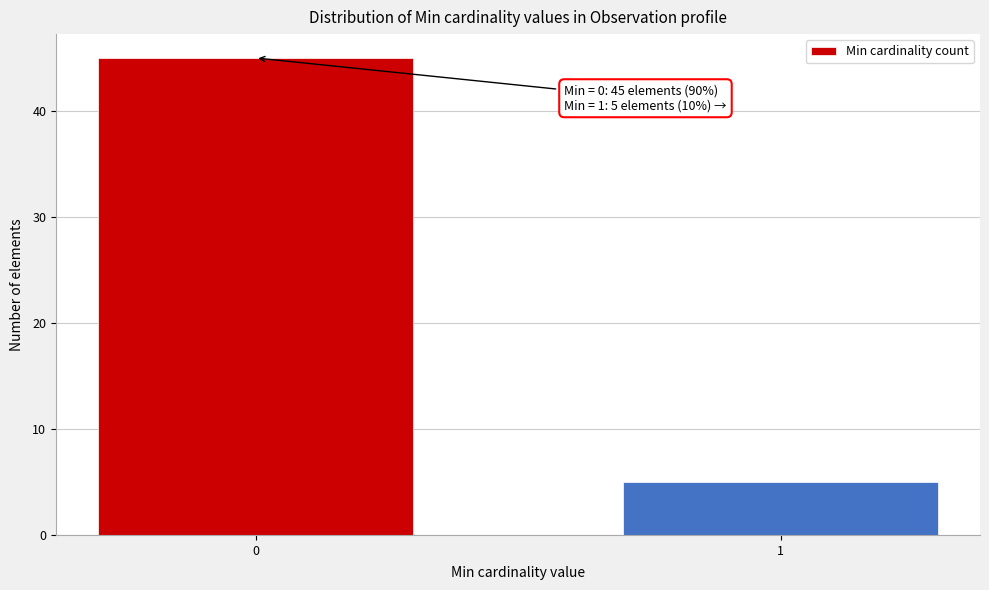

Reading right to left, extract all data points from this chart.

1=5	0=45